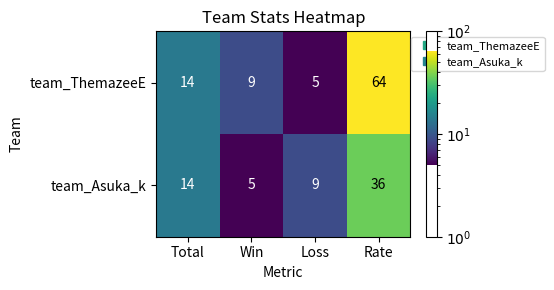

At how many categories does at least one series exceed 36?

1